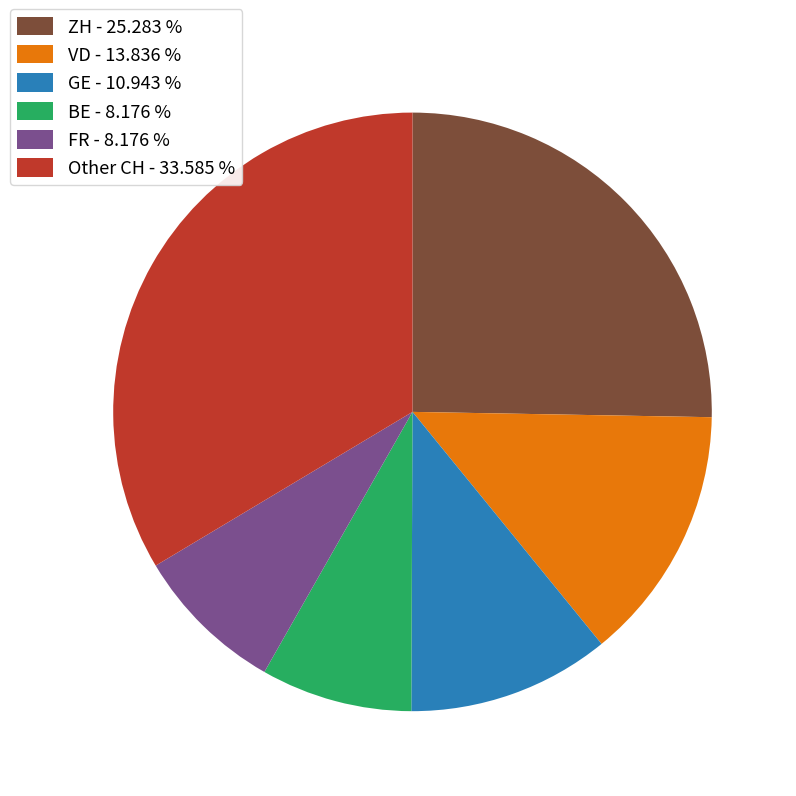

Which category has the biggest portion of the pie?

Other CH - 33.585 %